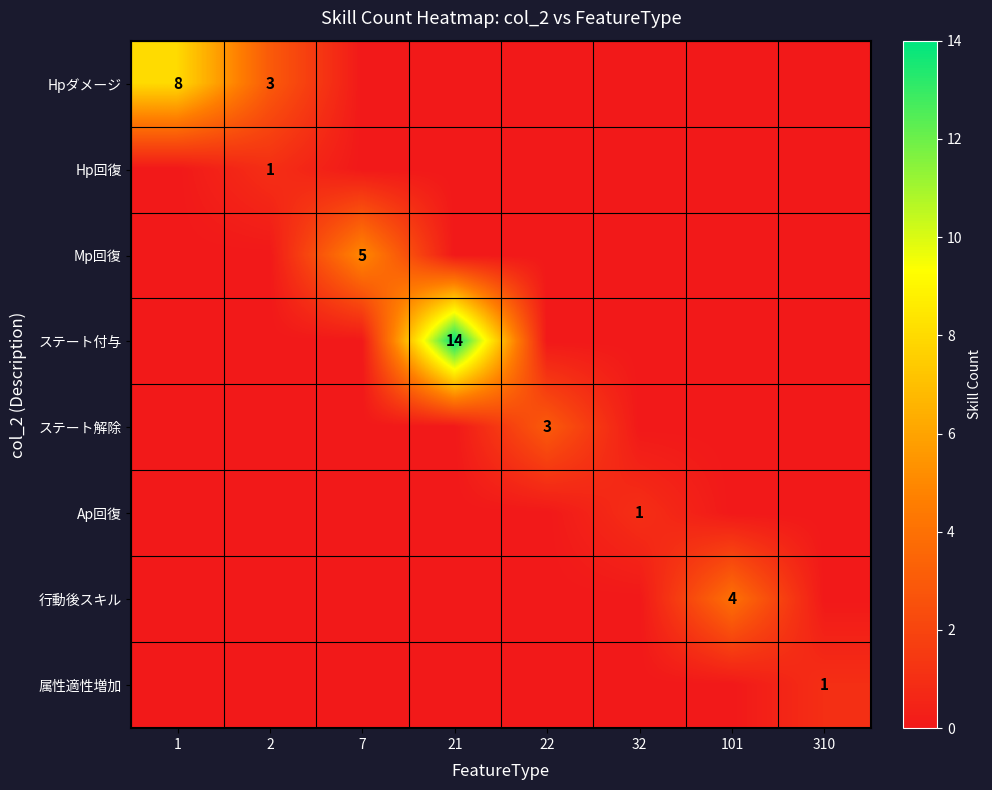

The value of 行動後スキル at 101 is 4. True or false?

True